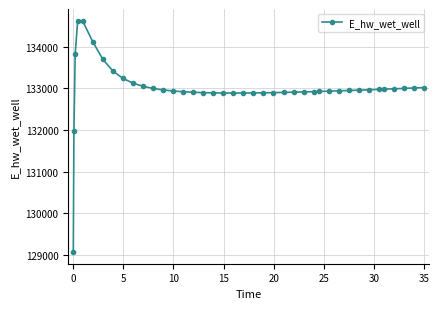

What is the smallest value displayed?

129070.3